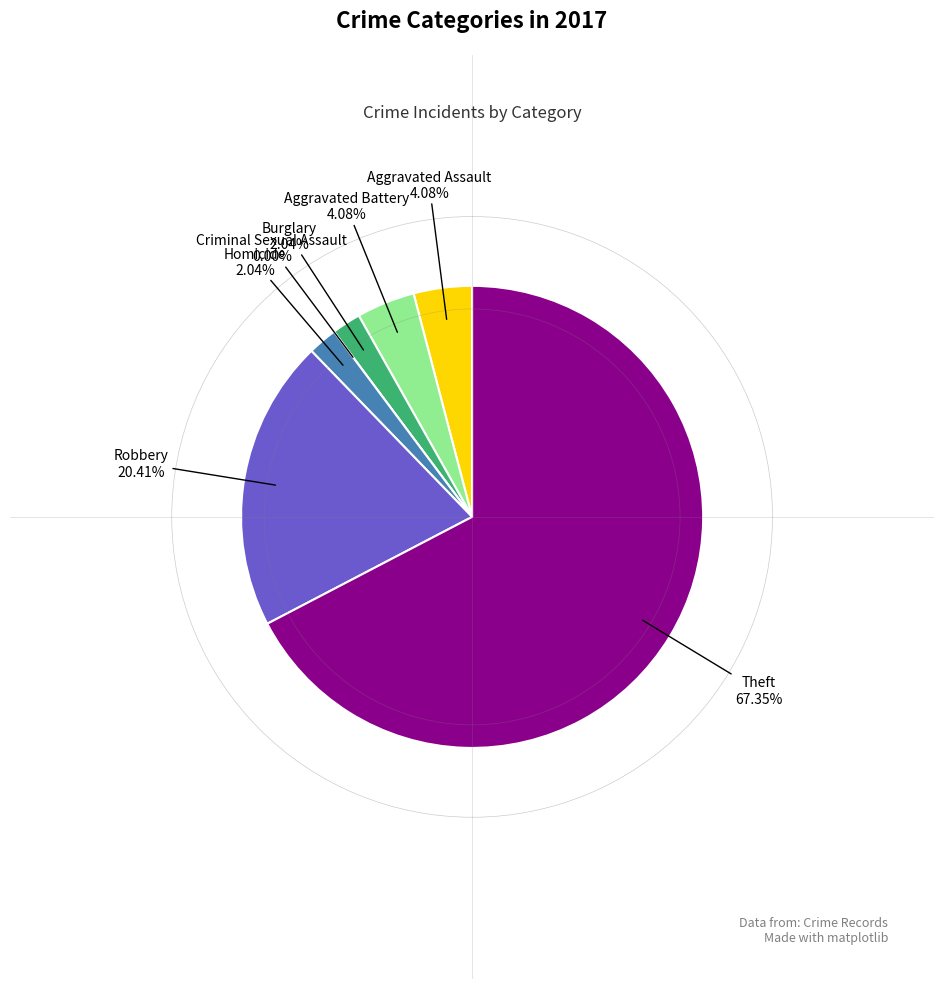

What is the change in value from Aggravated Battery to Criminal Sexual Assault?

-2